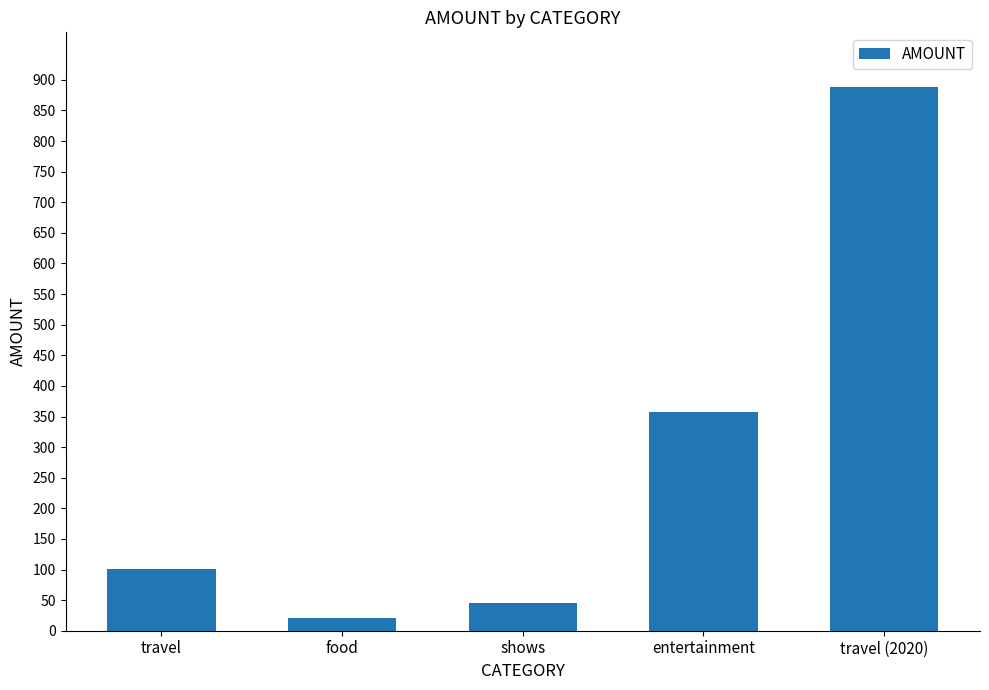

What is the greatest value displayed?

888.8